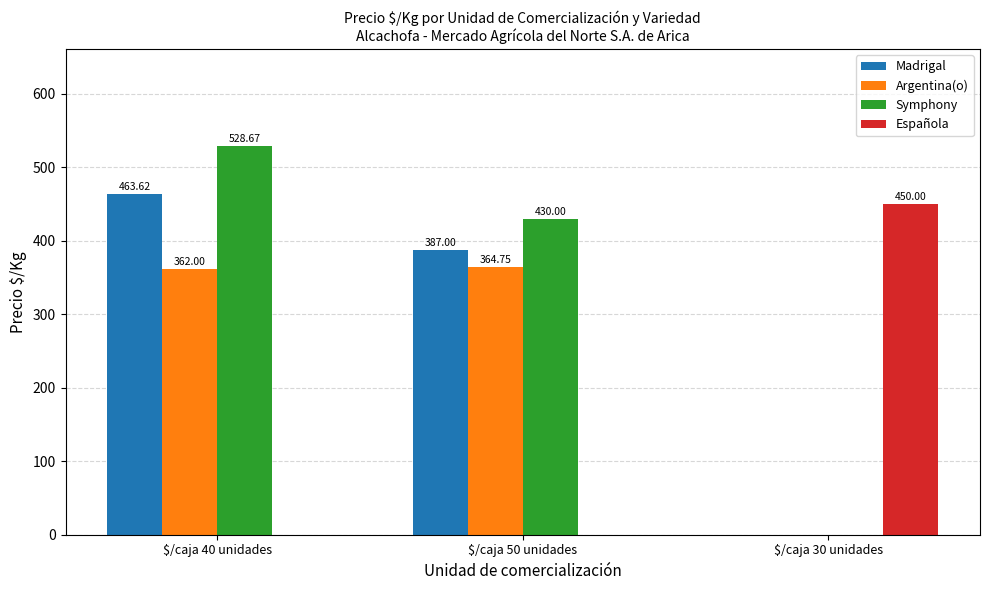

At which category is the sum across all series the highest?

$/caja 40 unidades